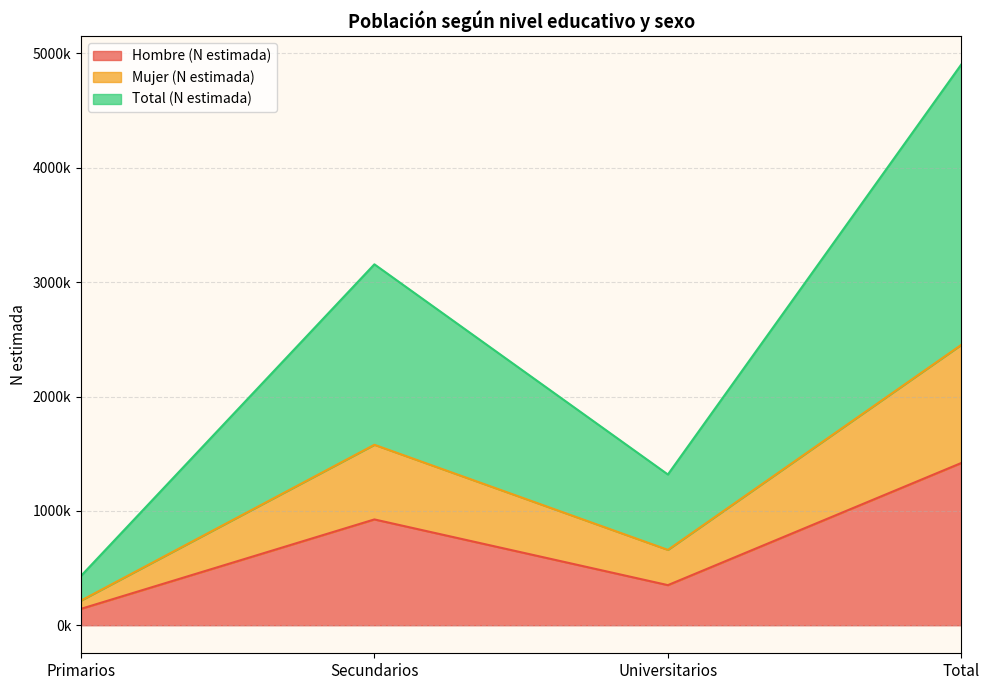

List the labels in order of Total (N estimada) value, largest first.

Total, Secundarios, Universitarios, Primarios